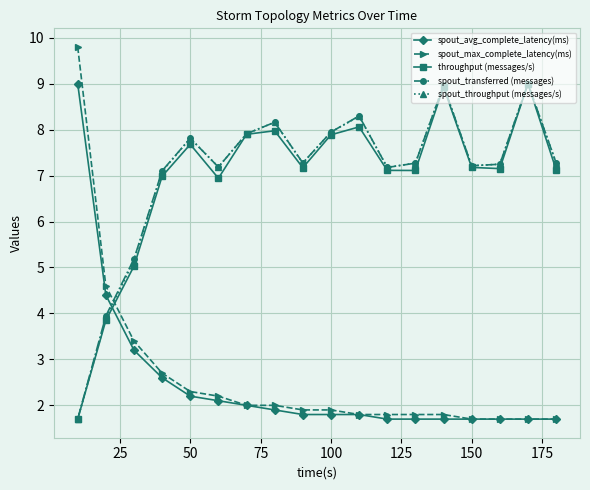

How many intersections are there between spout_avg_complete_latency(ms) and spout_transferred (messages)?

1